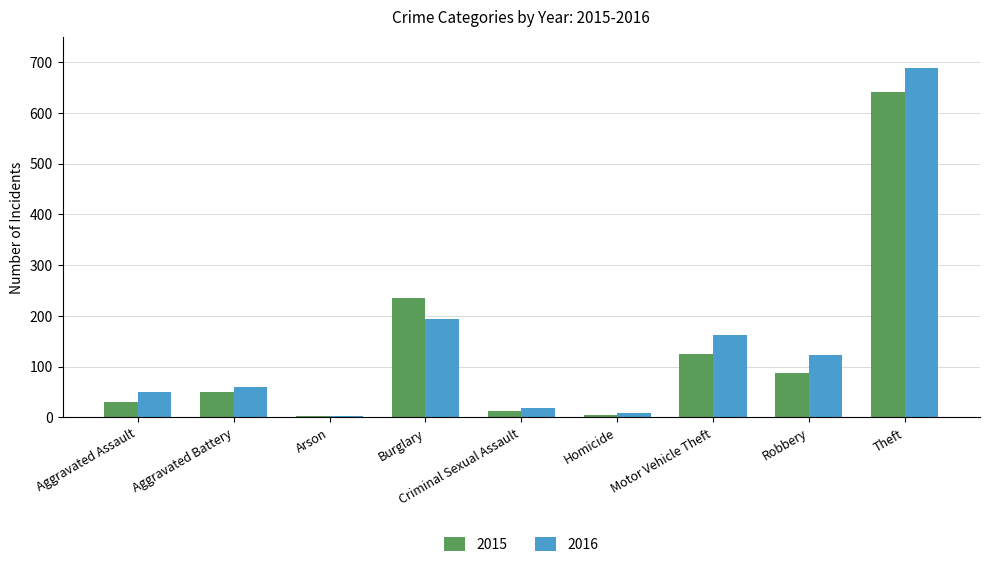

What value does the 2016 series have at Aggravated Assault, to the nearest 10?

50